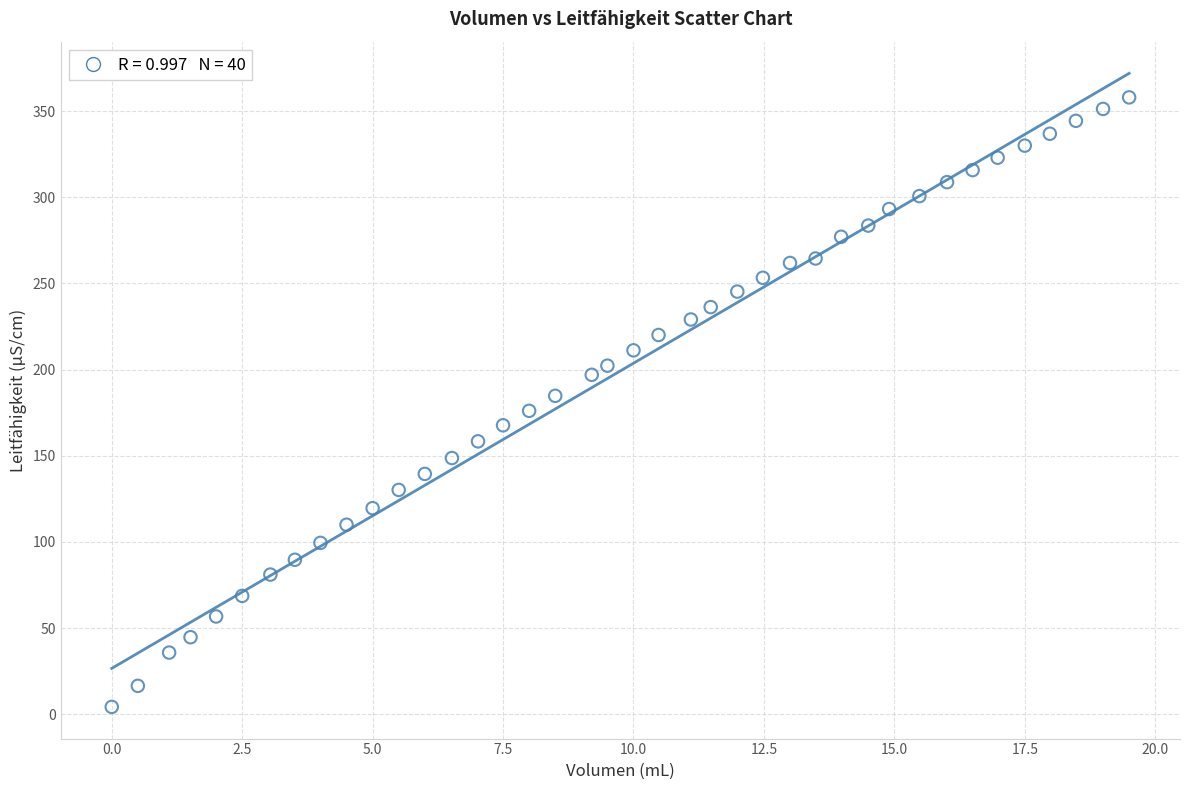

What is the range of Y values (max minus min)?

353.7